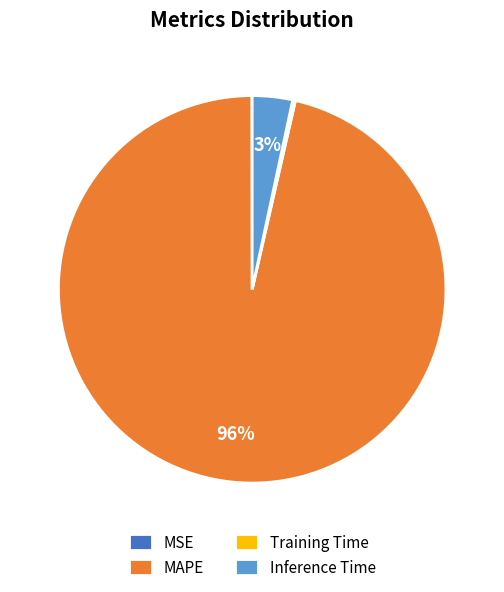

To the nearest percent, what is the average slice percentage?

25%